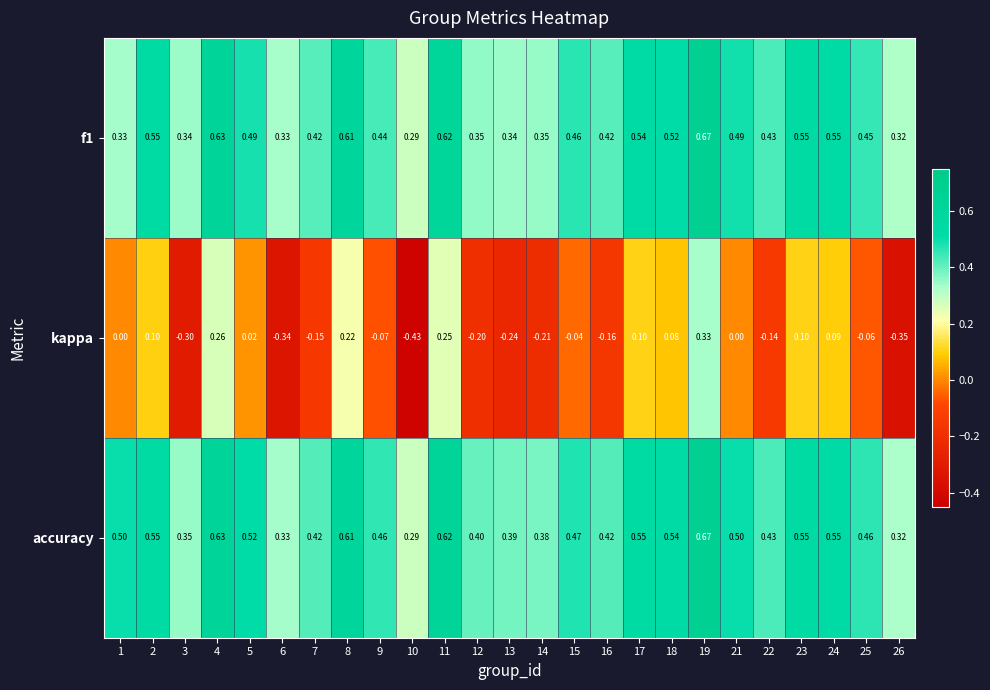

Between 8 and 11, which series saw the biggest shift?

kappa